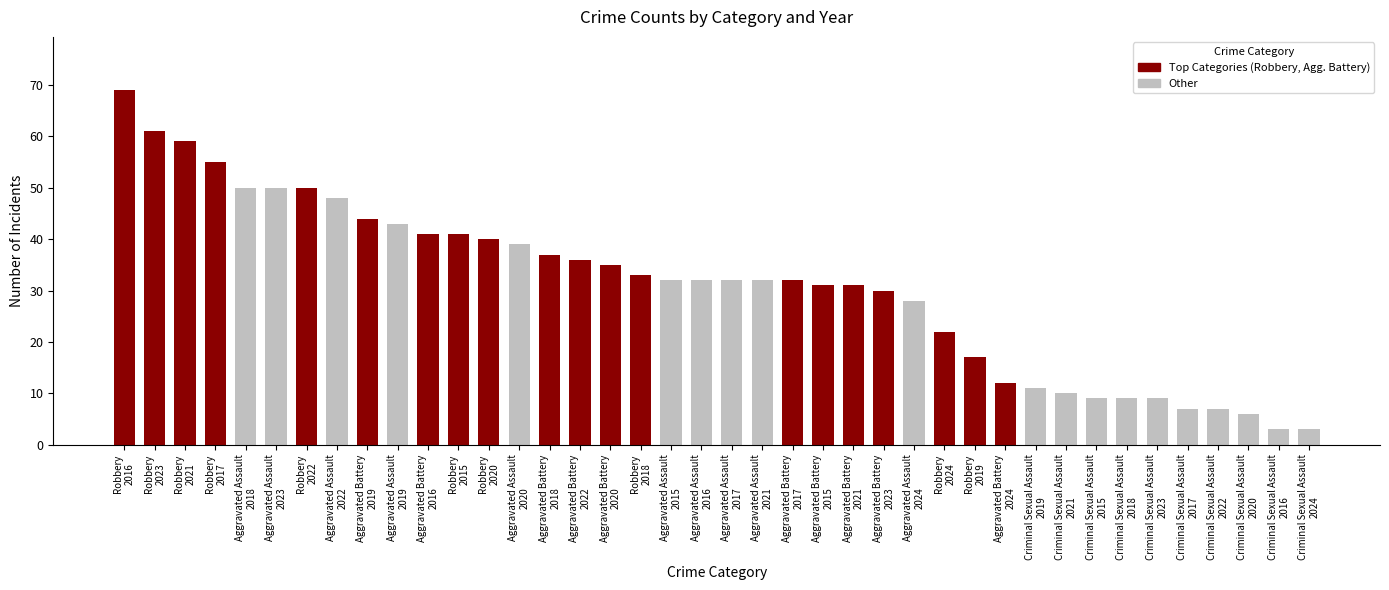

What is the difference between the maximum and second lowest values?

66